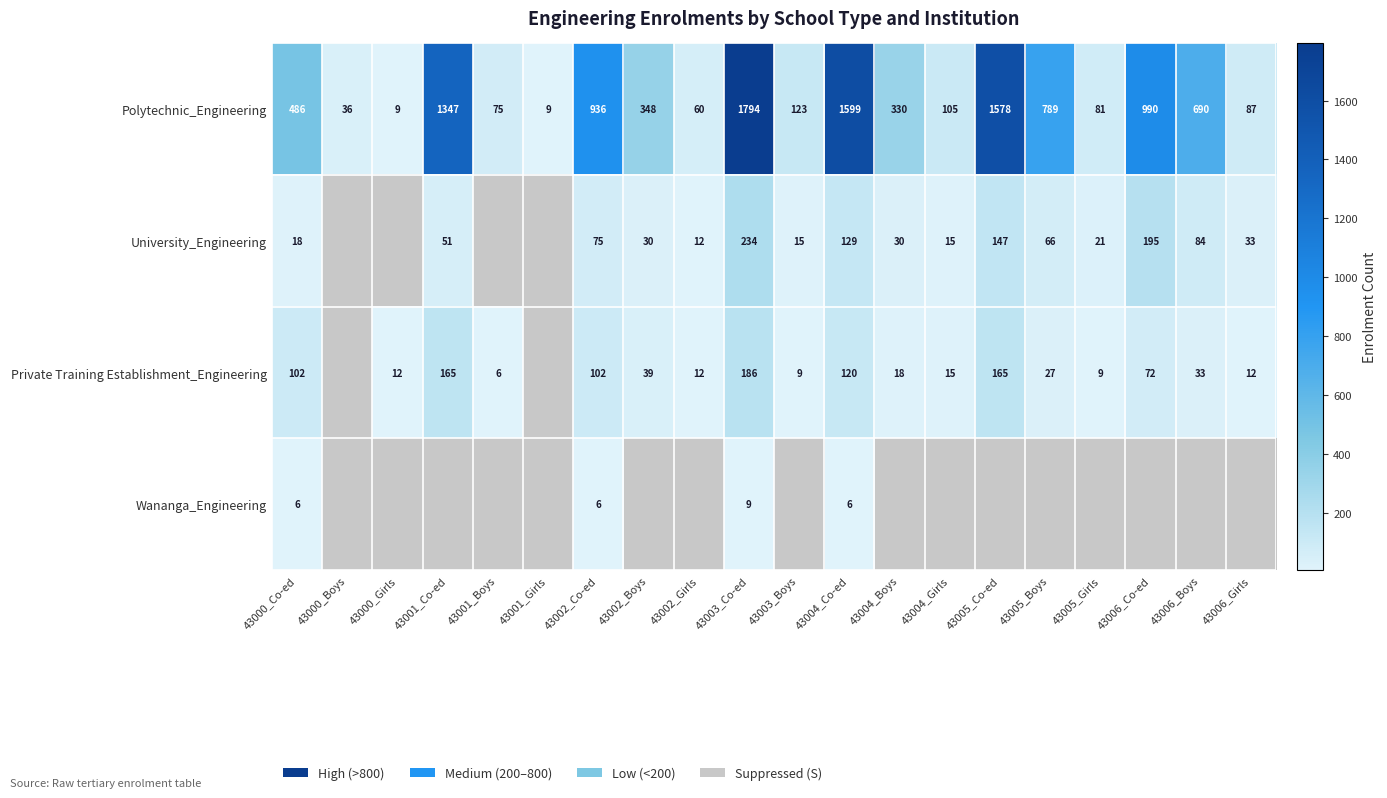

At which category is the sum across all series the highest?

43003_Co-ed